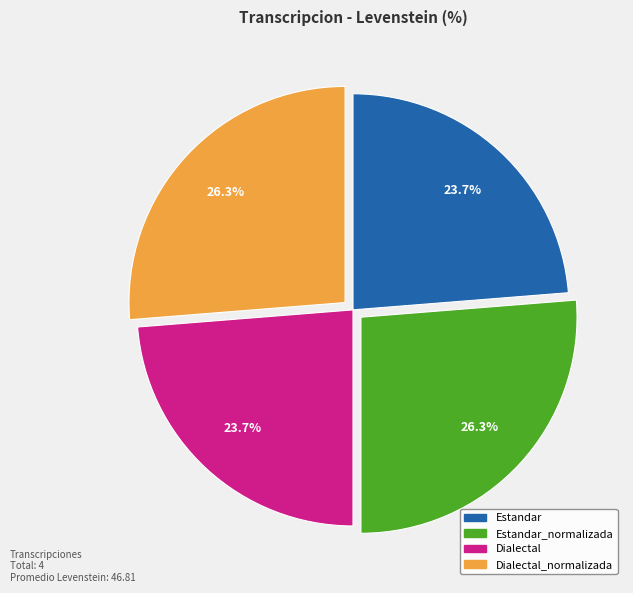

Does any single category account for the majority?

No